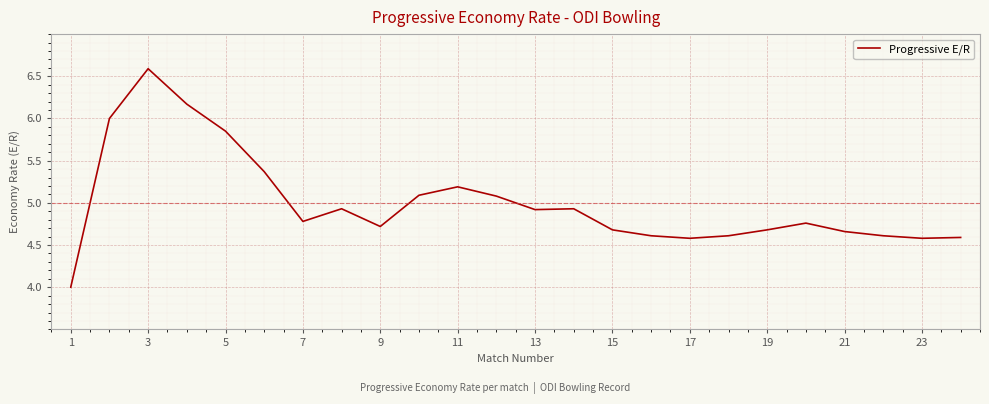

What is the smallest value displayed?

4.0